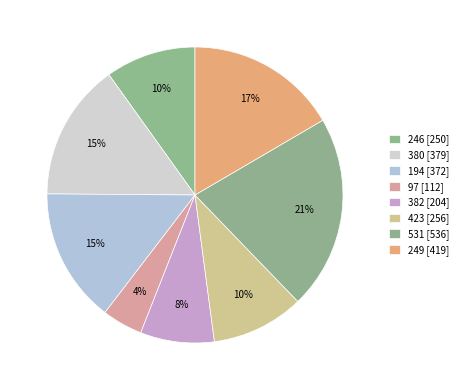

Approximately how many times larger is the value at 246 compared to 531?

0.5